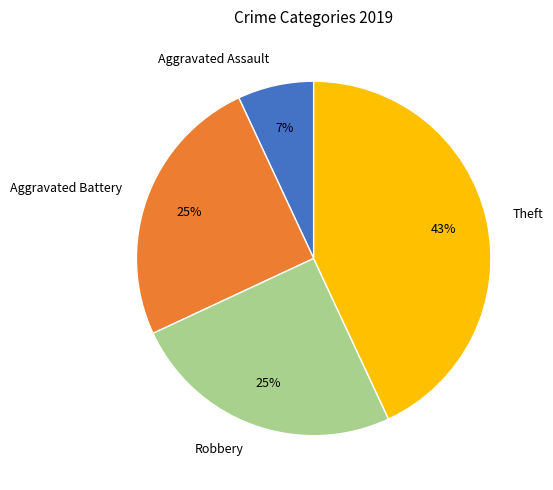

Count the number of slices in the pie.

4